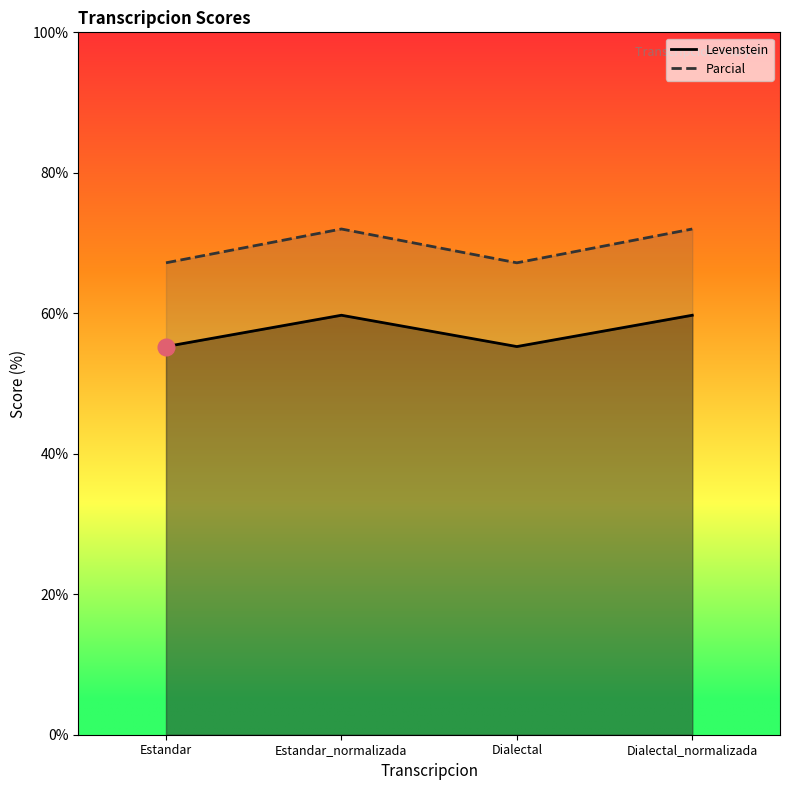

What is the sum of the Parcial values at Dialectal_normalizada and Estandar?

115.0